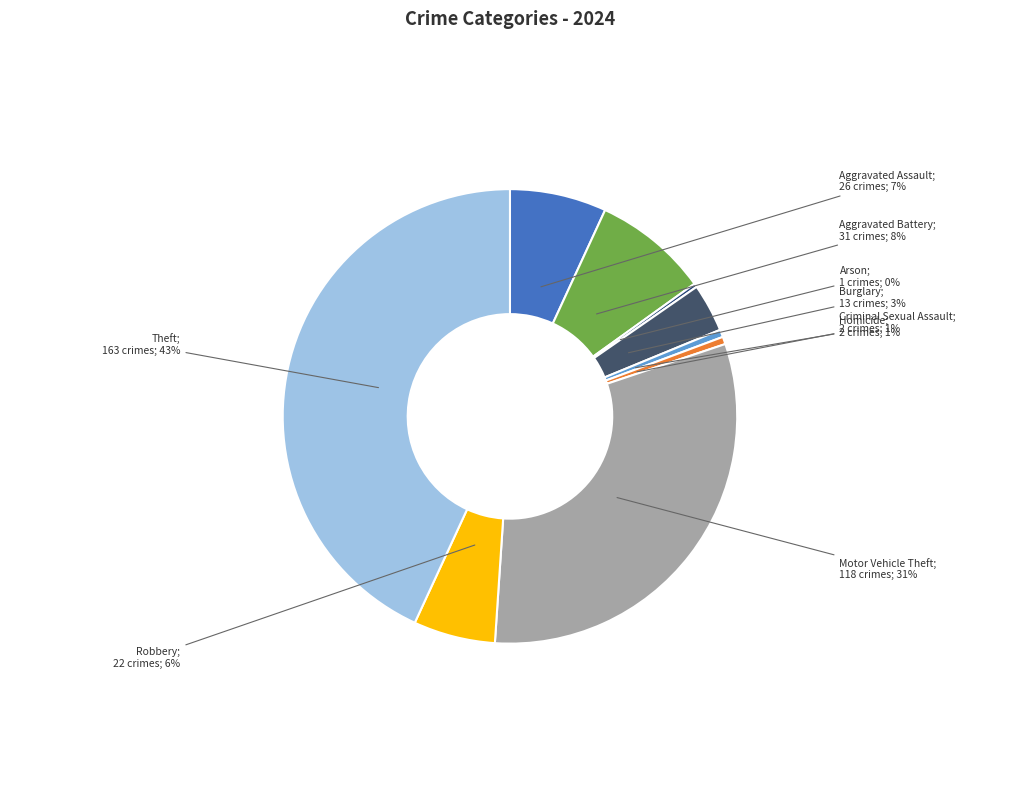

Is there any slice that represents more than half of the pie?

No